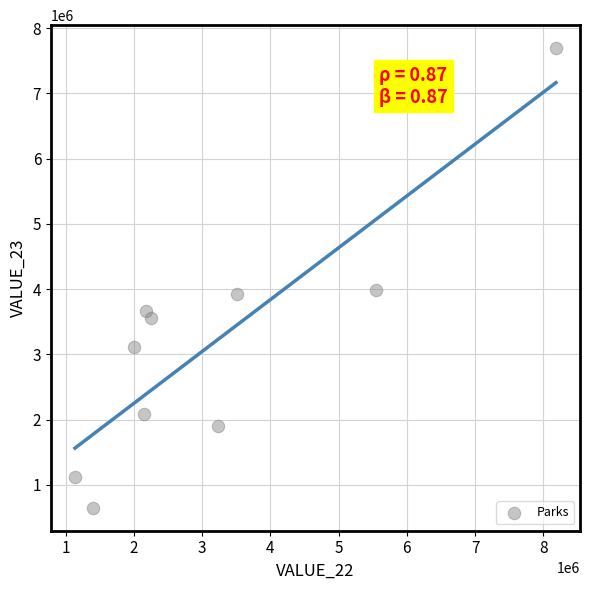

What is the range of Y values (max minus min)?

7042798.4